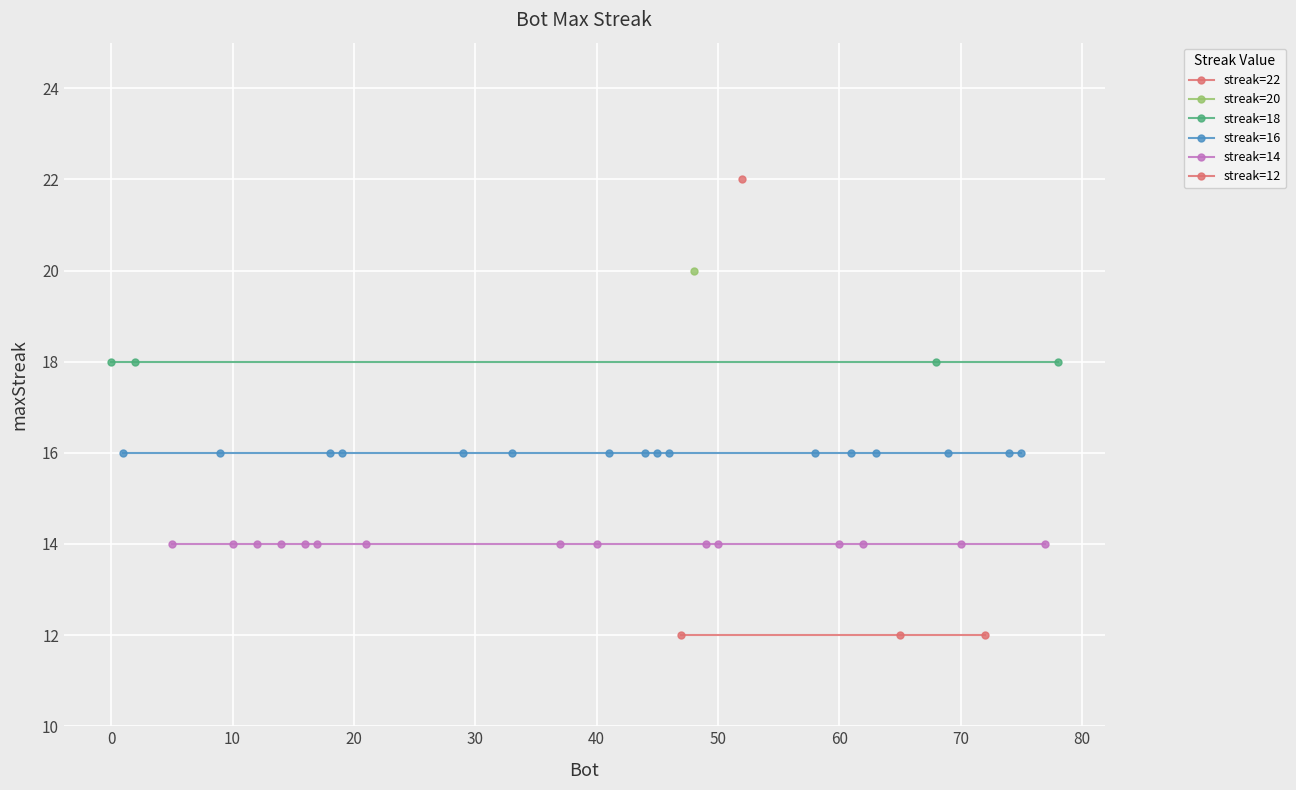

The value at 52 is 6. True or false?

False